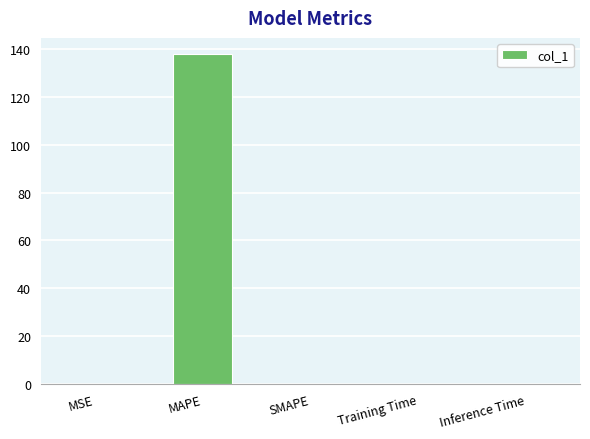

The chart shows a value of 0.0 at Training Time. True or false?

True